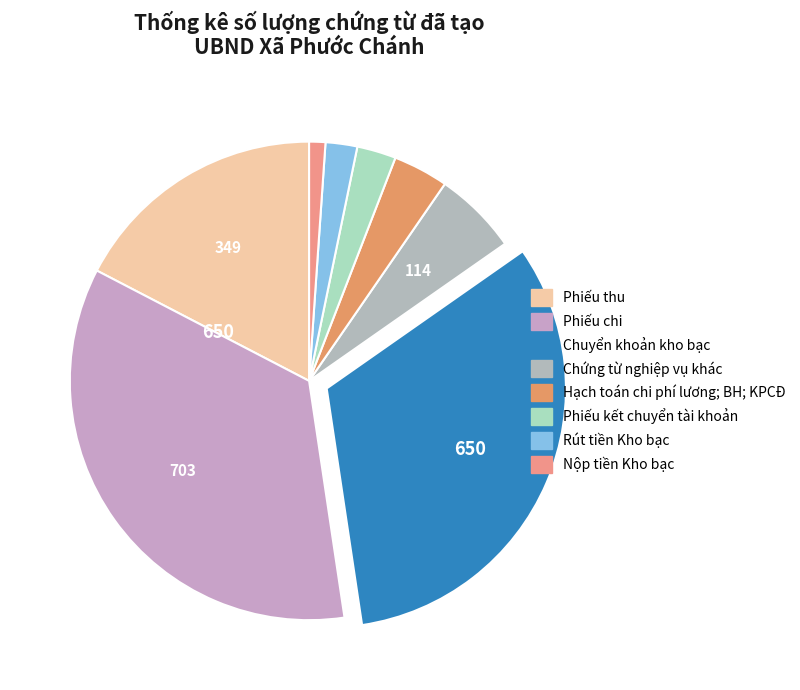

To the nearest percent, what percentage of the pie is Hạch toán chi phí lương; BH; KPCĐ?

4%